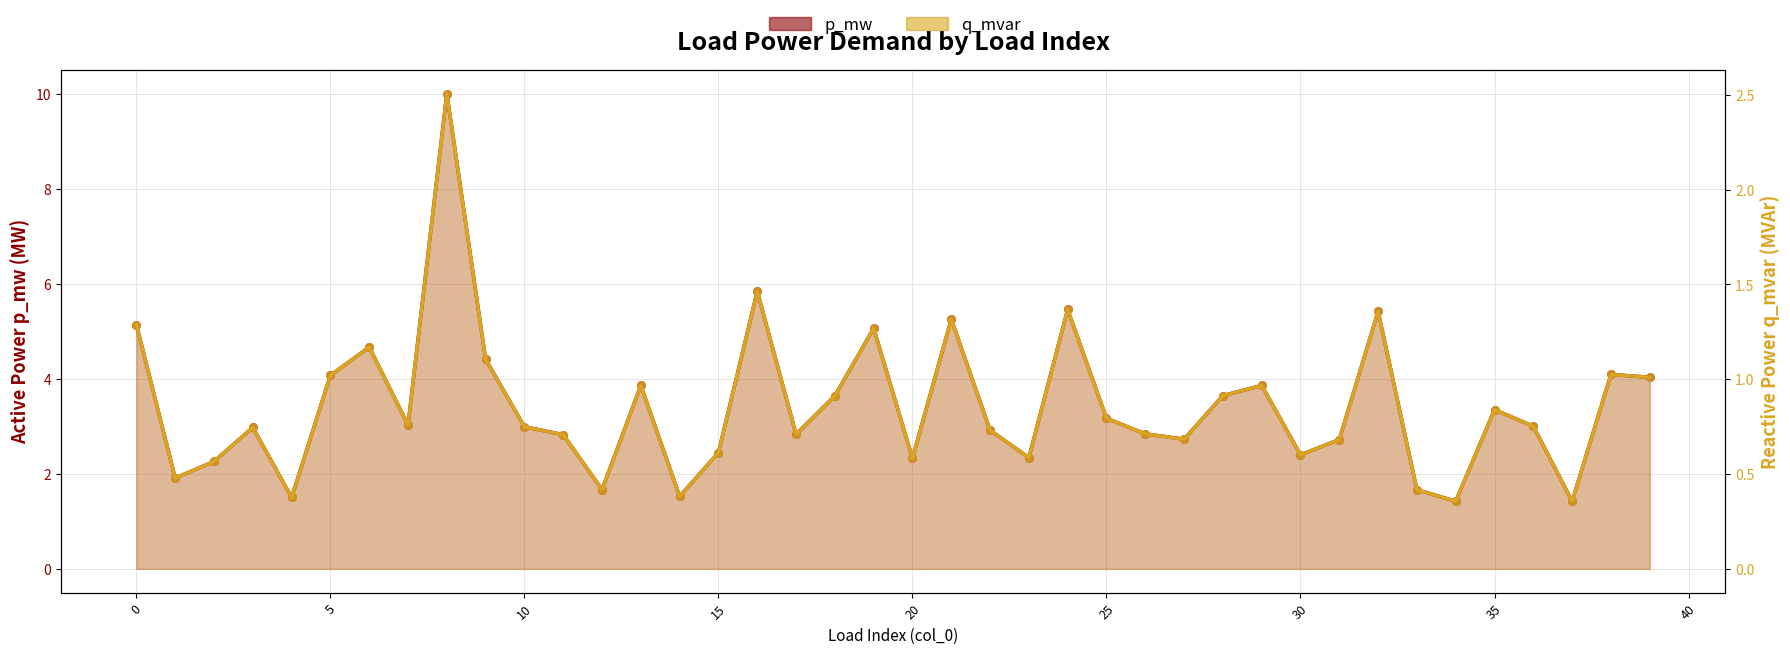

Is the value of q_mvar at 12 greater than the value of p_mw at 0?

No